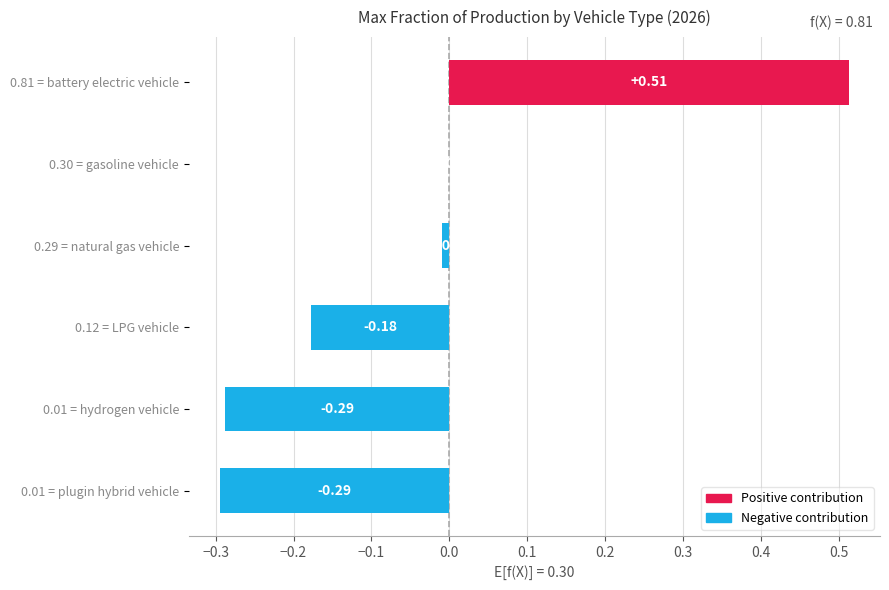

What is the change in value from 0.29 = natural gas vehicle to 0.81 = battery electric vehicle?

+0.5